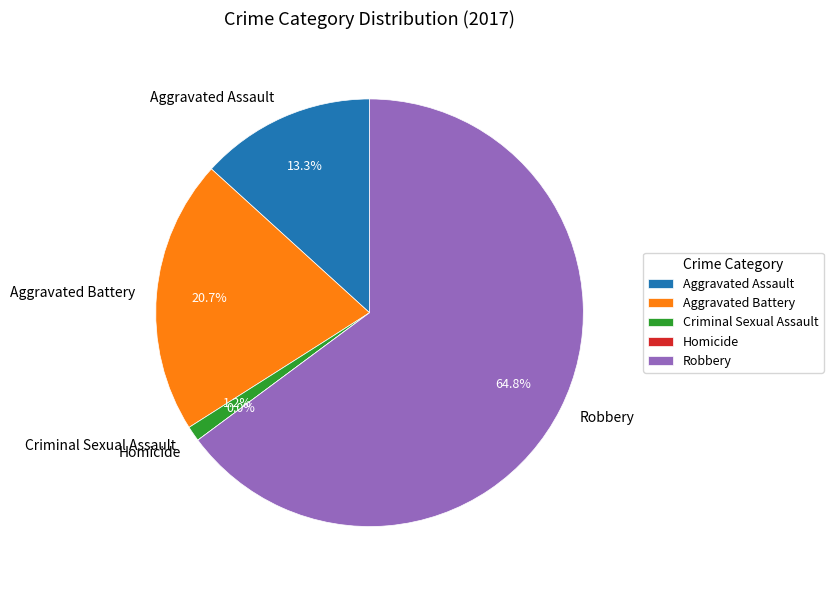

Between Criminal Sexual Assault and Aggravated Battery, which is larger?

Aggravated Battery